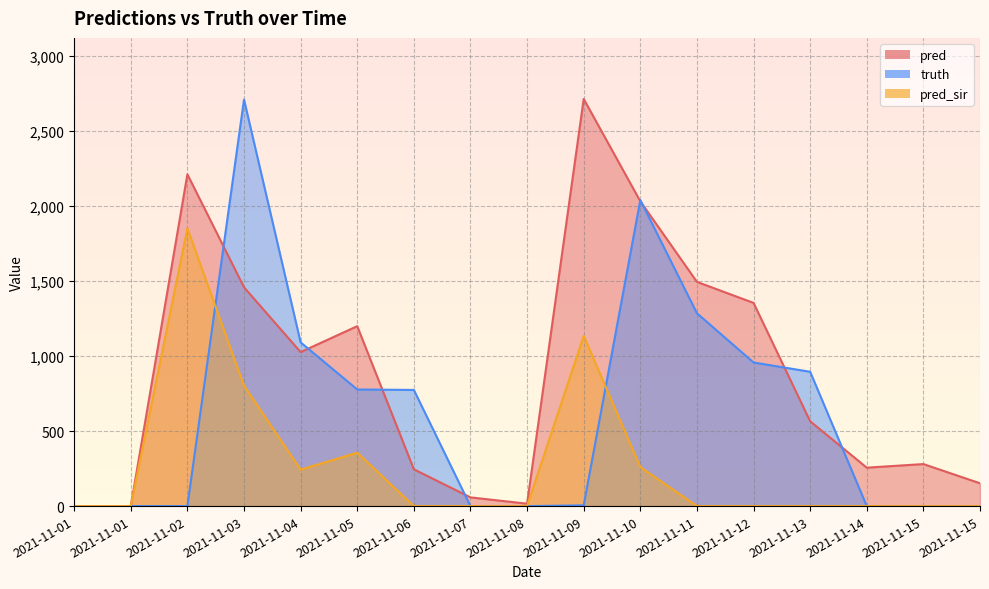

True or false: truth has a value of 2039 at 2021-11-10.

True